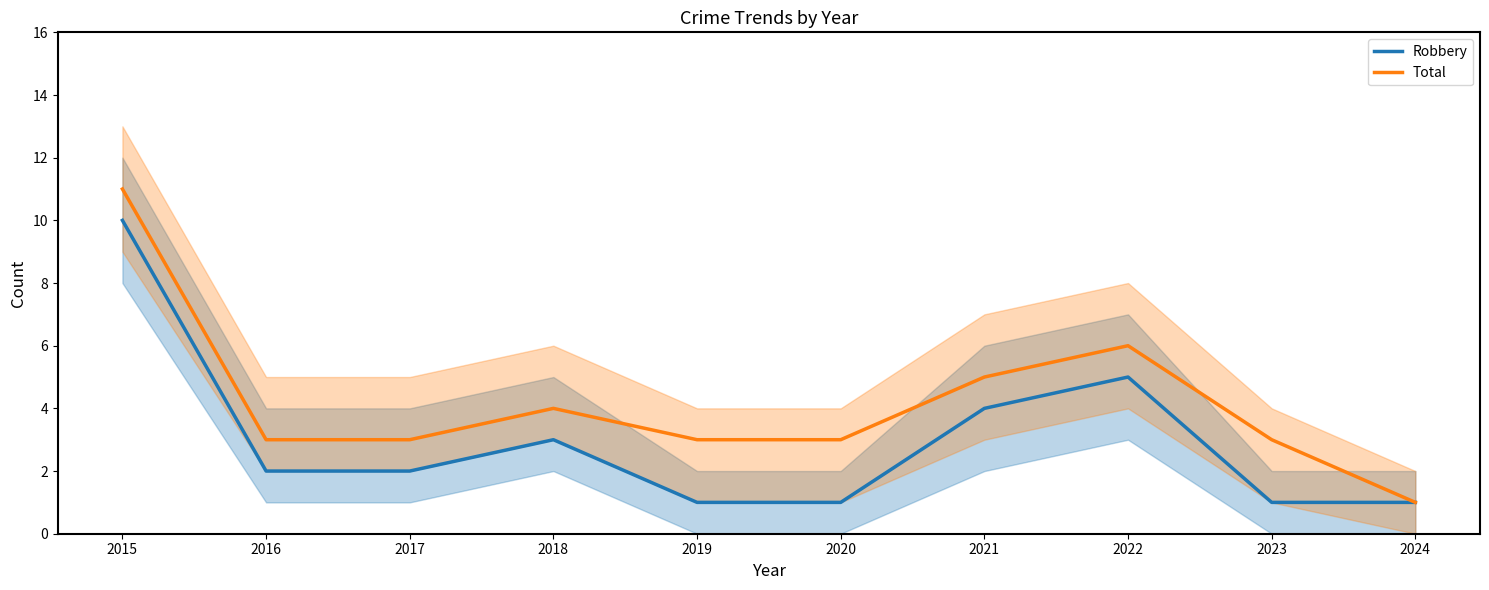

True or false: Robbery and Total cross at least once.

False